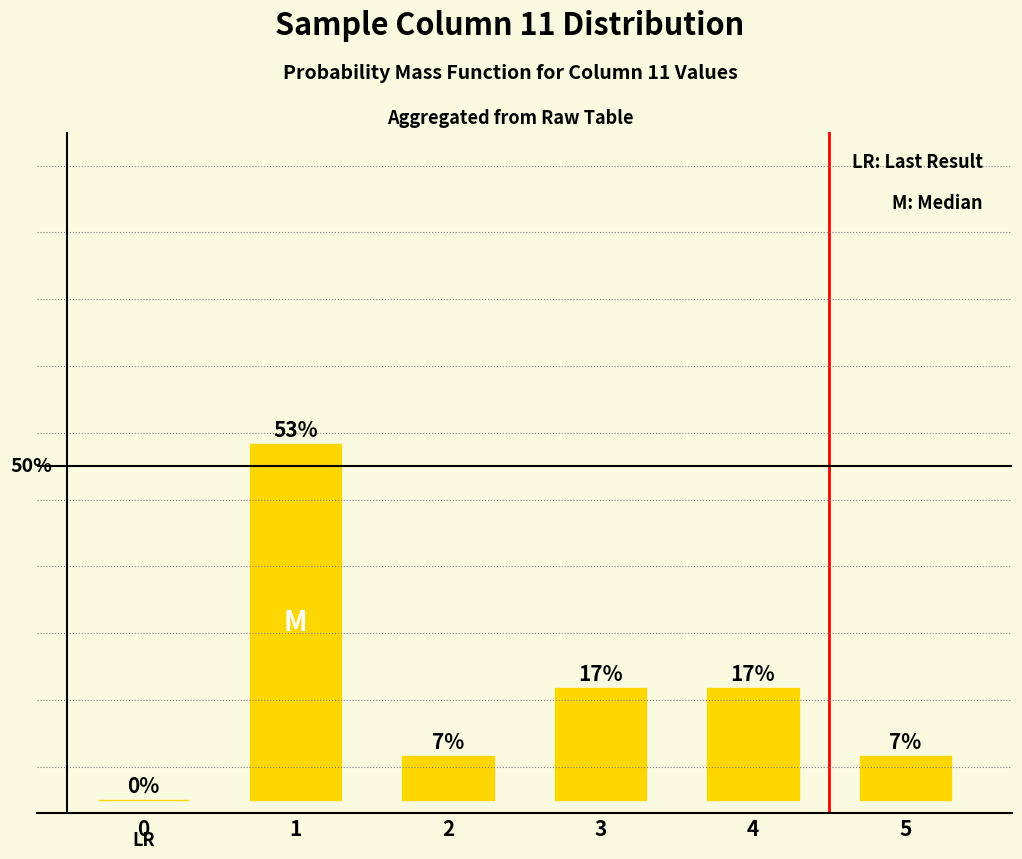

Are the bars horizontal?

No